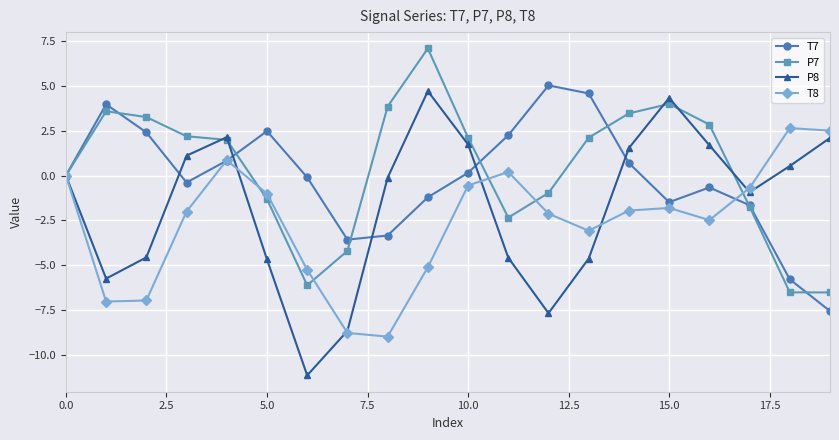

True or false: T7 has more than 1 points higher than both neighbors.

True